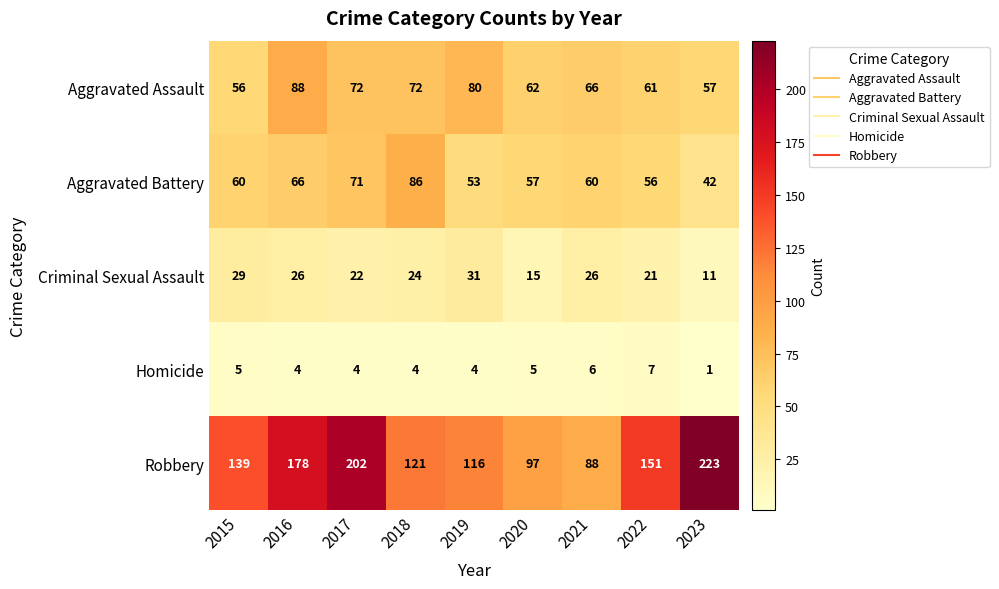

What is the total value across all series at 2023?

334